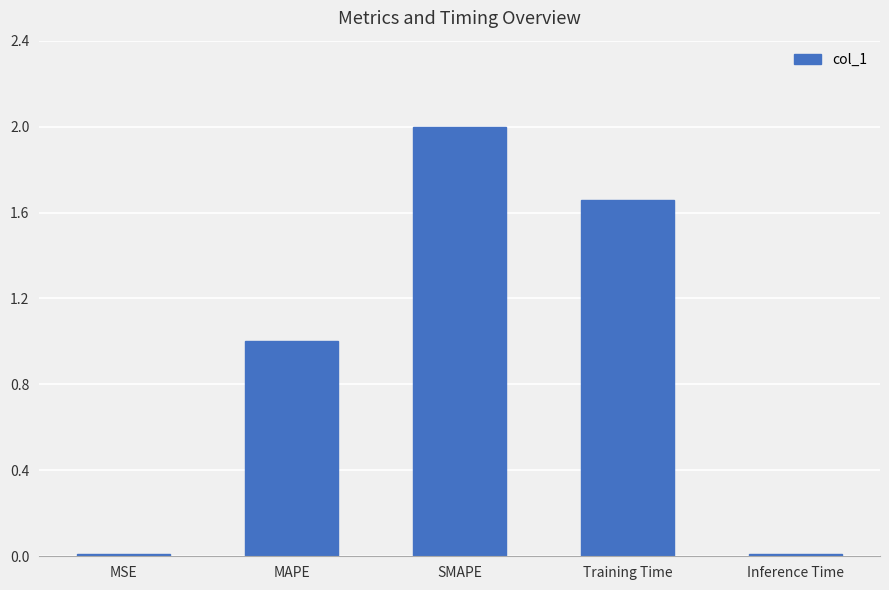

How many data points are less than 1?

2